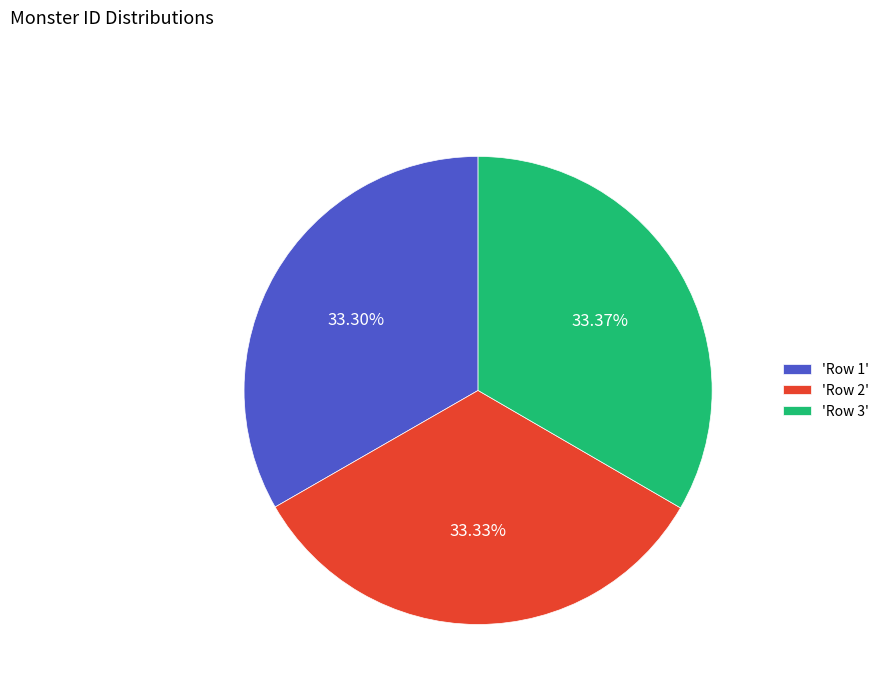

Does 'Row 3' represent more than half of the total?

No